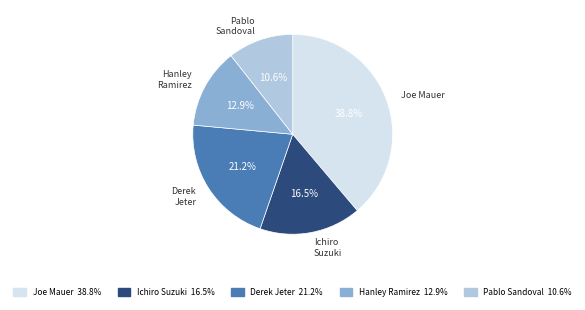

How much of the chart is everything except Hanley Ramirez?

87.1%